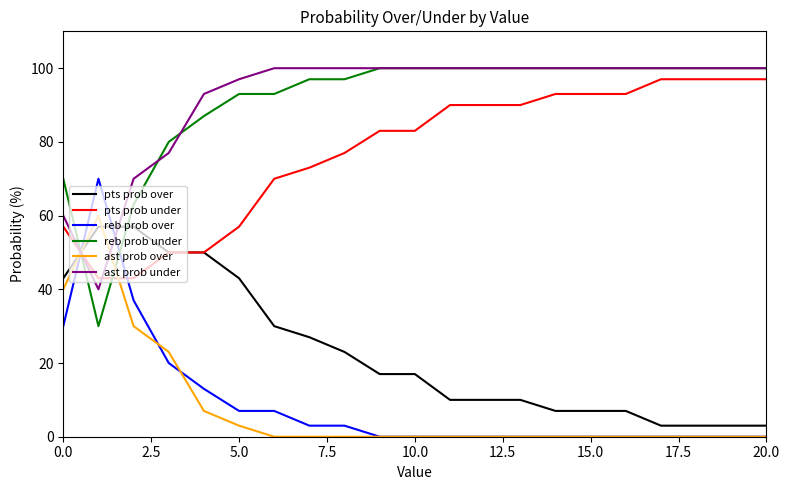

True or false: ast prob under and ast prob over intersect in this chart.

True